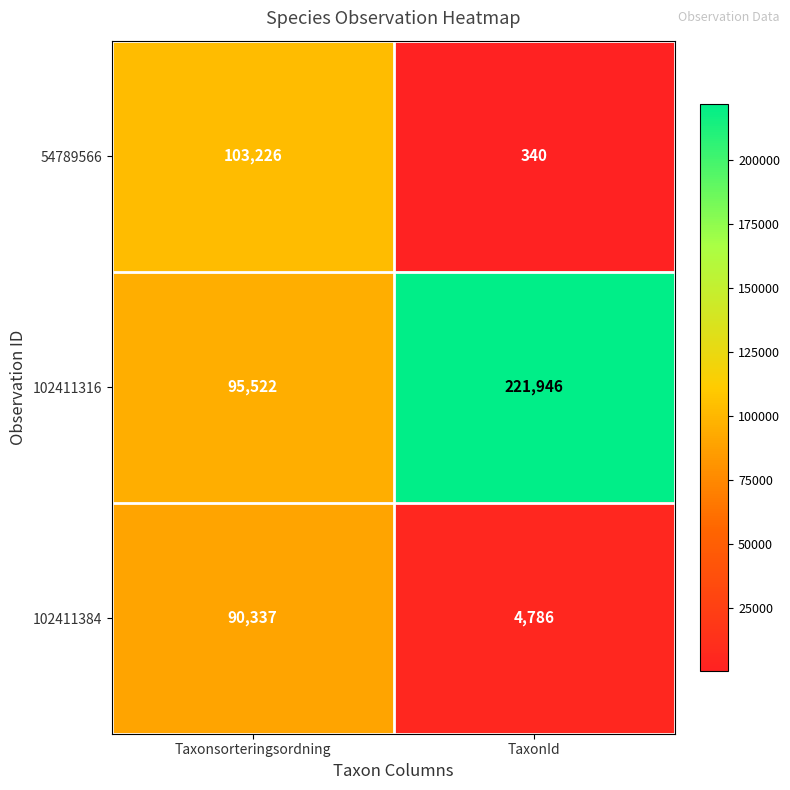

What is the difference between the 102411316 values at TaxonId and Taxonsorteringsordning?

126424